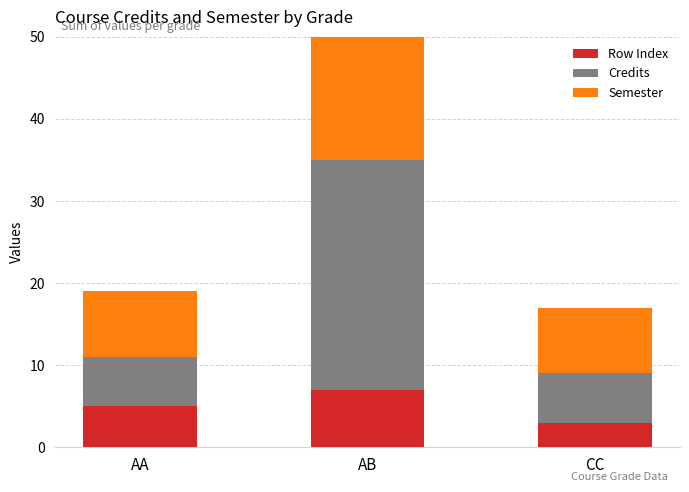

How many bars are there in each group?

3